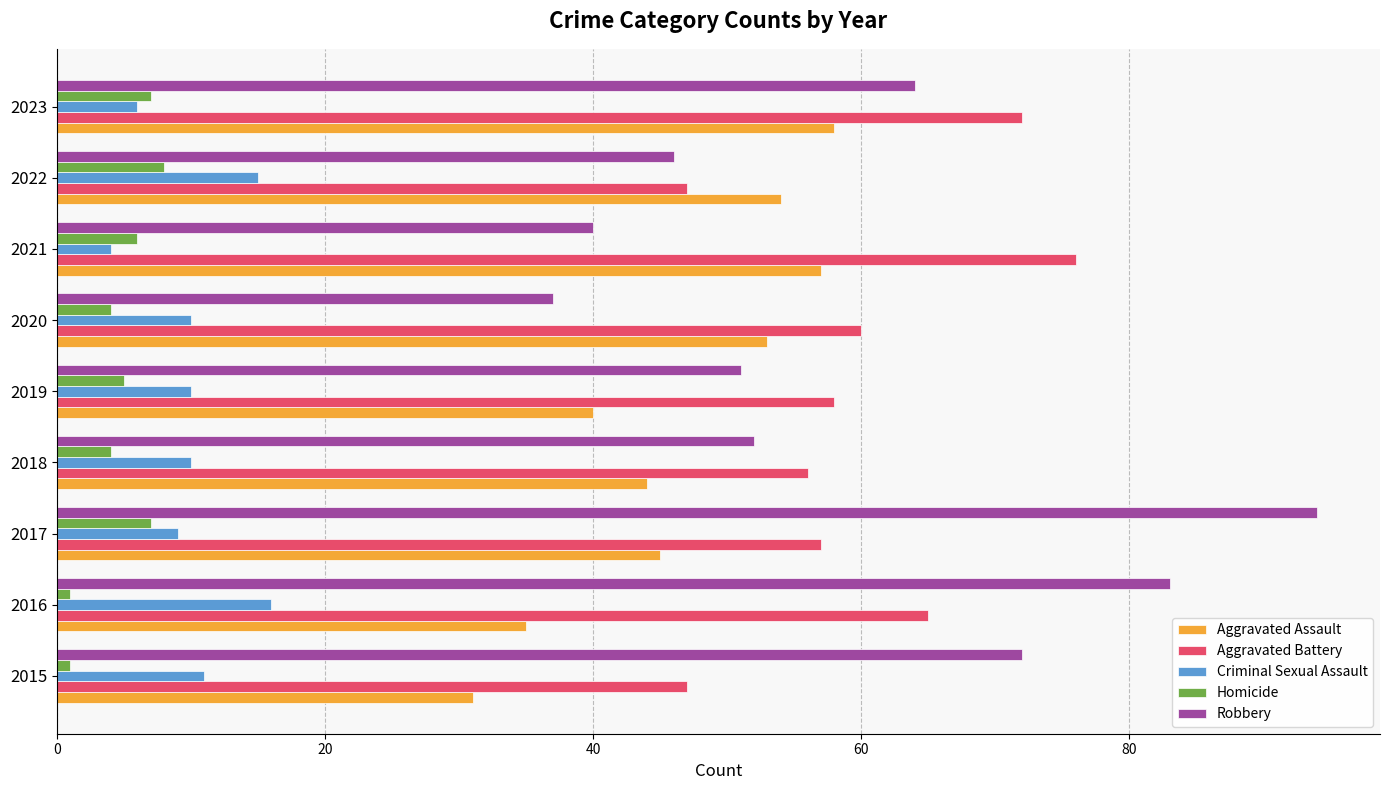

The value of Aggravated Battery at 2015 is 30. True or false?

False